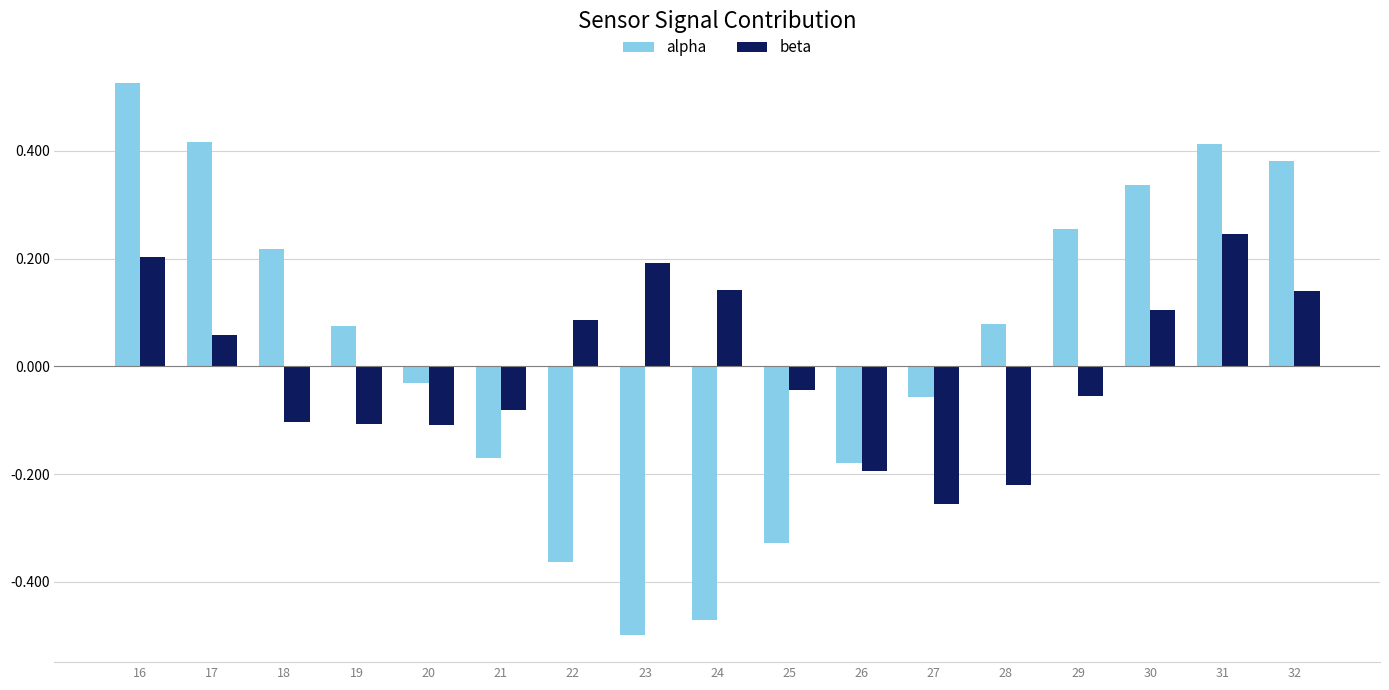

At which category is the sum across all series the highest?

16